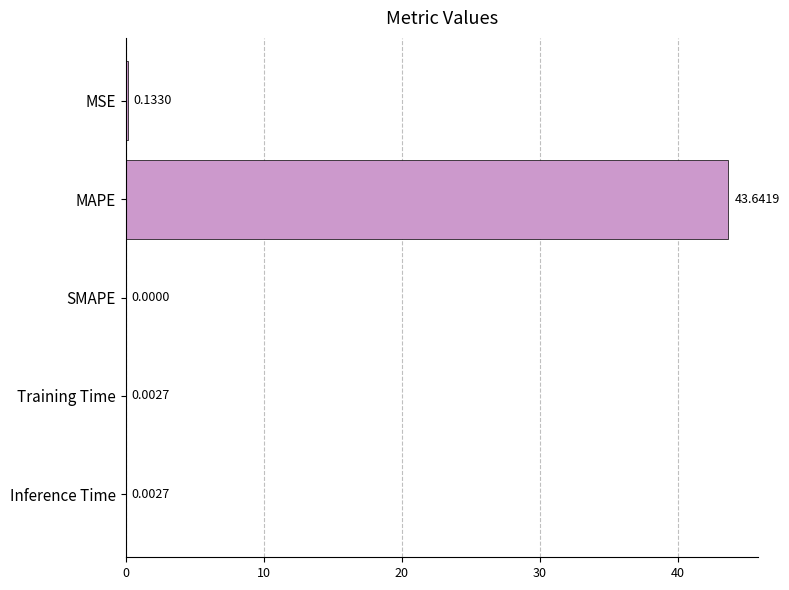

Which label corresponds to the largest value in the chart?

MAPE